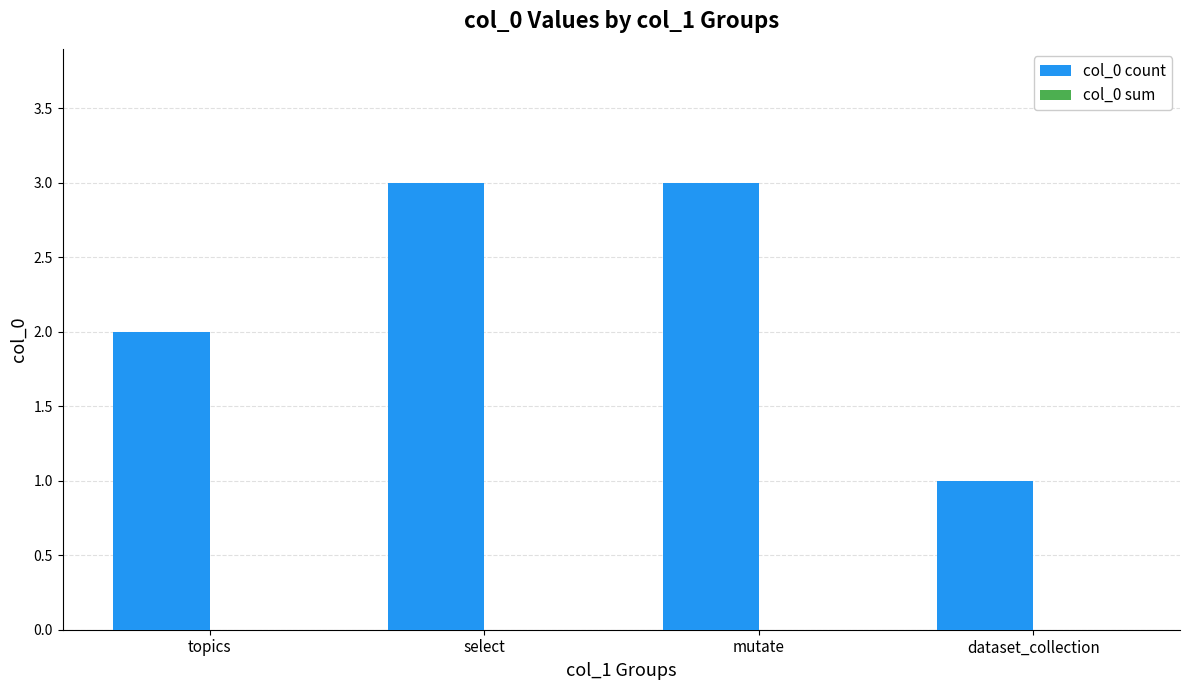

Reading left to right, extract all data points from this chart.

2	3	3	1